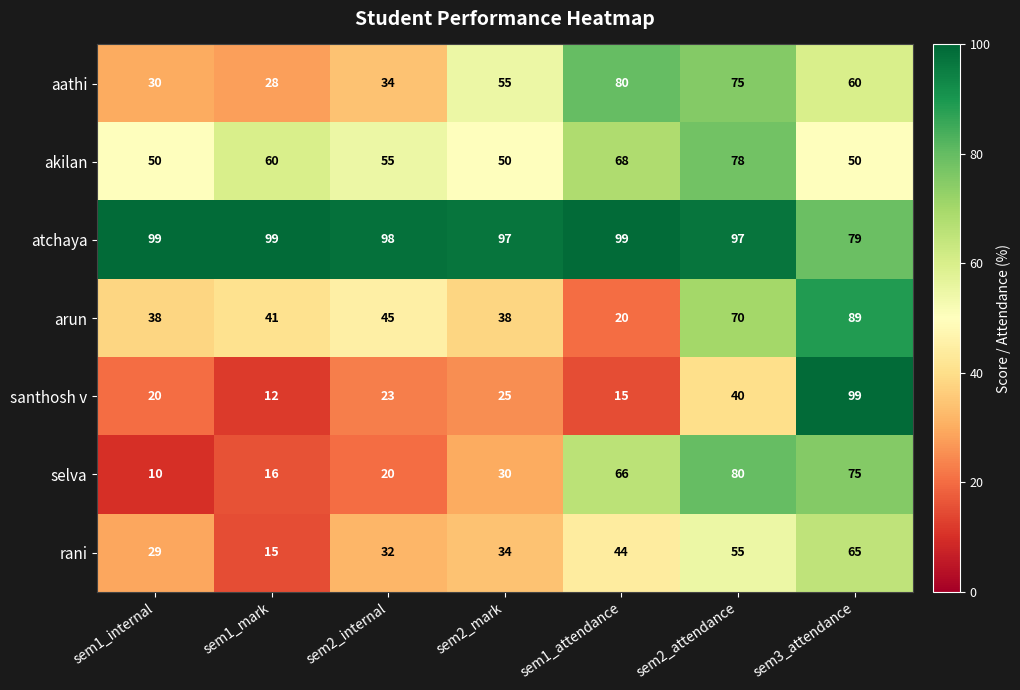

Between sem1_mark and sem1_attendance, which series saw the biggest shift?

aathi